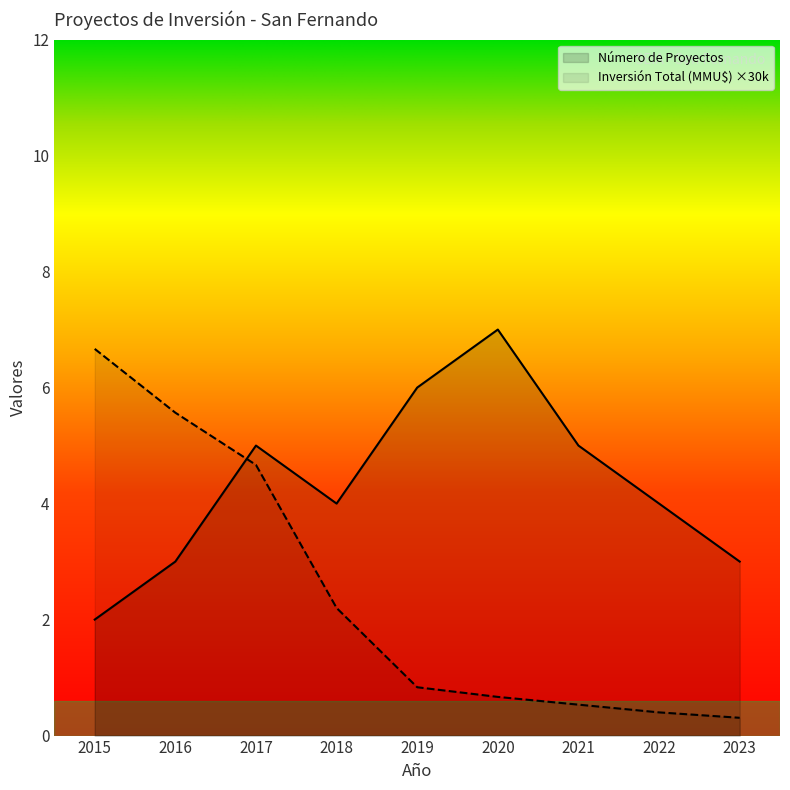

How many intersections are there between Inversión Total (MMU$) and Número de Proyectos?

1